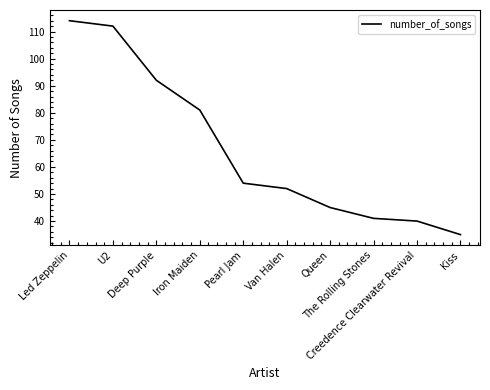

What is the difference between the maximum and second lowest values?

74